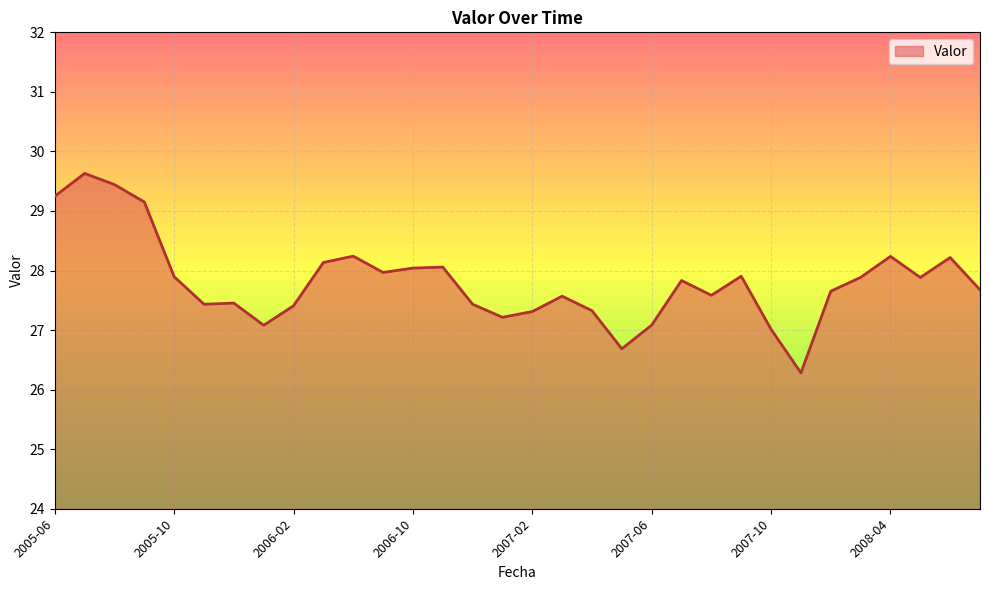

What is the difference between the maximum and minimum values?

3.3